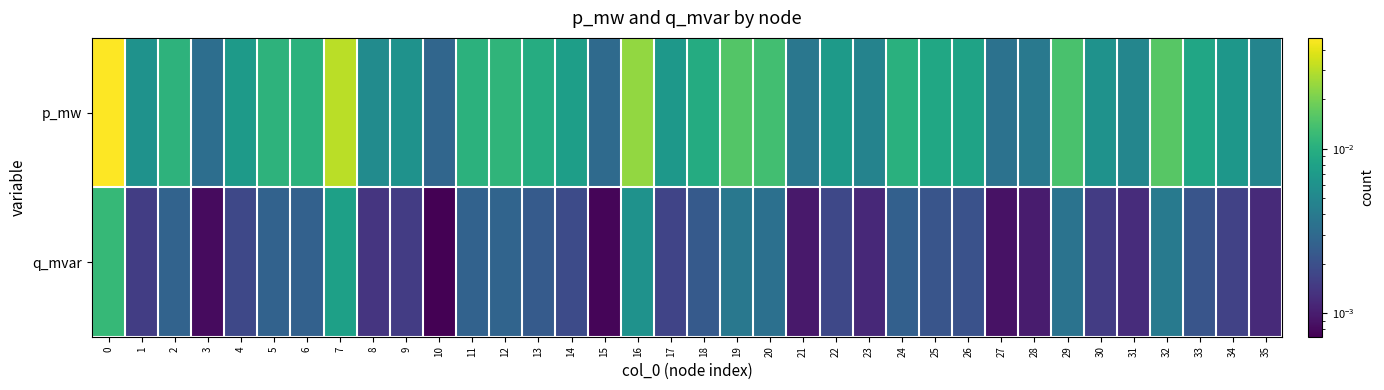

List the series in order of their peak value, lowest first.

q_mvar, p_mw